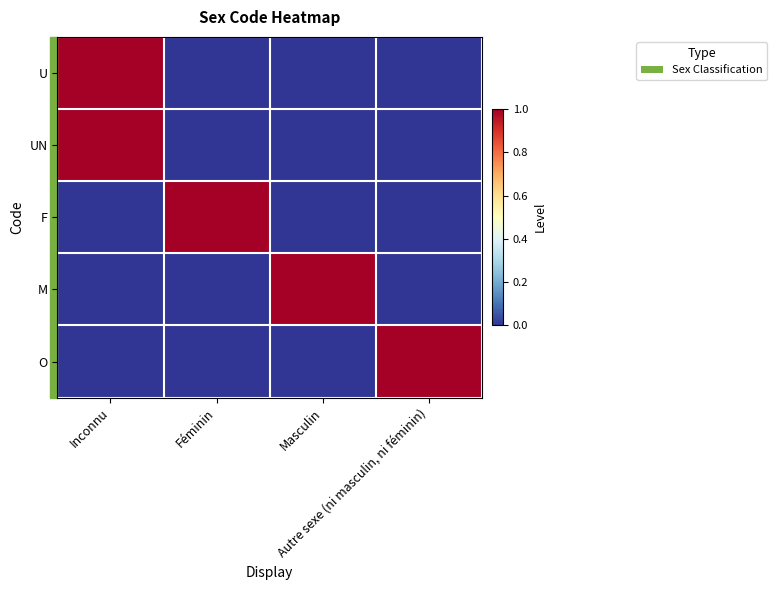

How many distinct data groups are displayed?

5